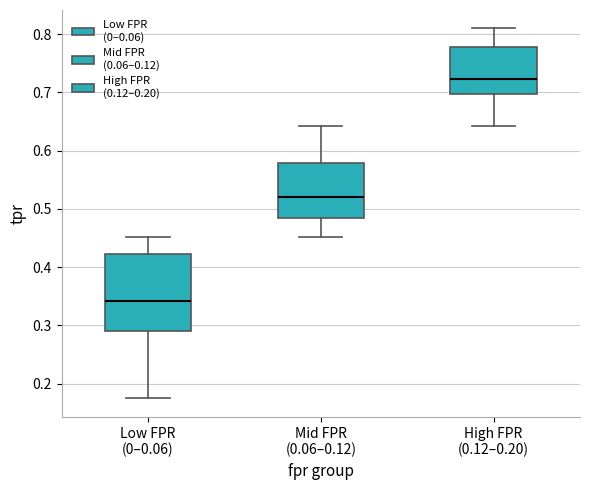

Reading left to right, transcribe this box plot: for each box, give where its median line is, the range the box spans, and where its two whiskers end, as read against the y-axis. The values are not printed on the chart, so give them approximately, as read against the axis.

Low FPR (0–0.06): median 0.34, box 0.29 to 0.42, whiskers 0.17 to 0.45
Mid FPR (0.06–0.12): median 0.52, box 0.48 to 0.58, whiskers 0.45 to 0.64
High FPR (0.12–0.20): median 0.72, box 0.70 to 0.78, whiskers 0.64 to 0.81